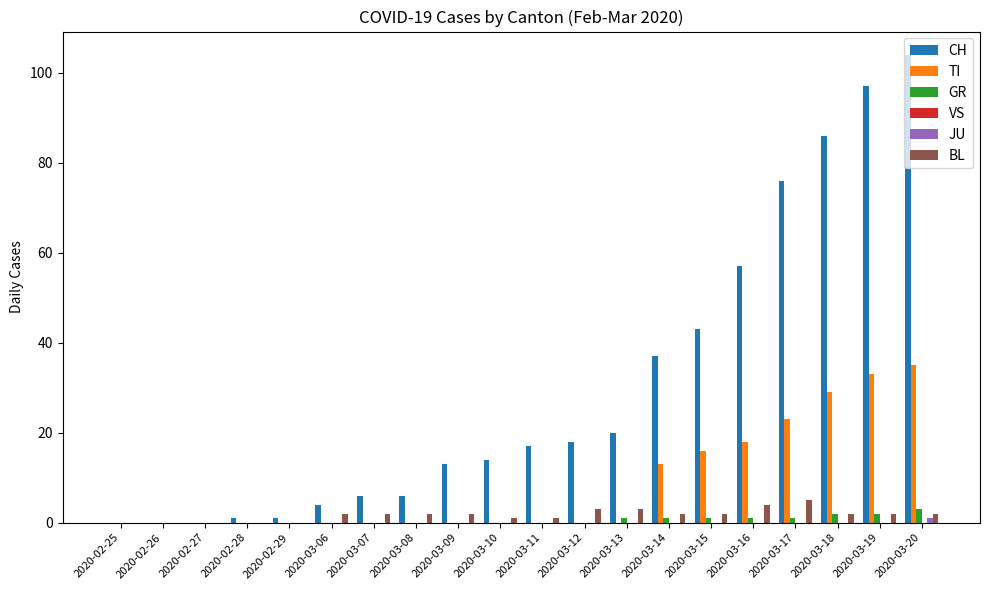

At which category does the chart reach its peak across all series?

2020-03-20